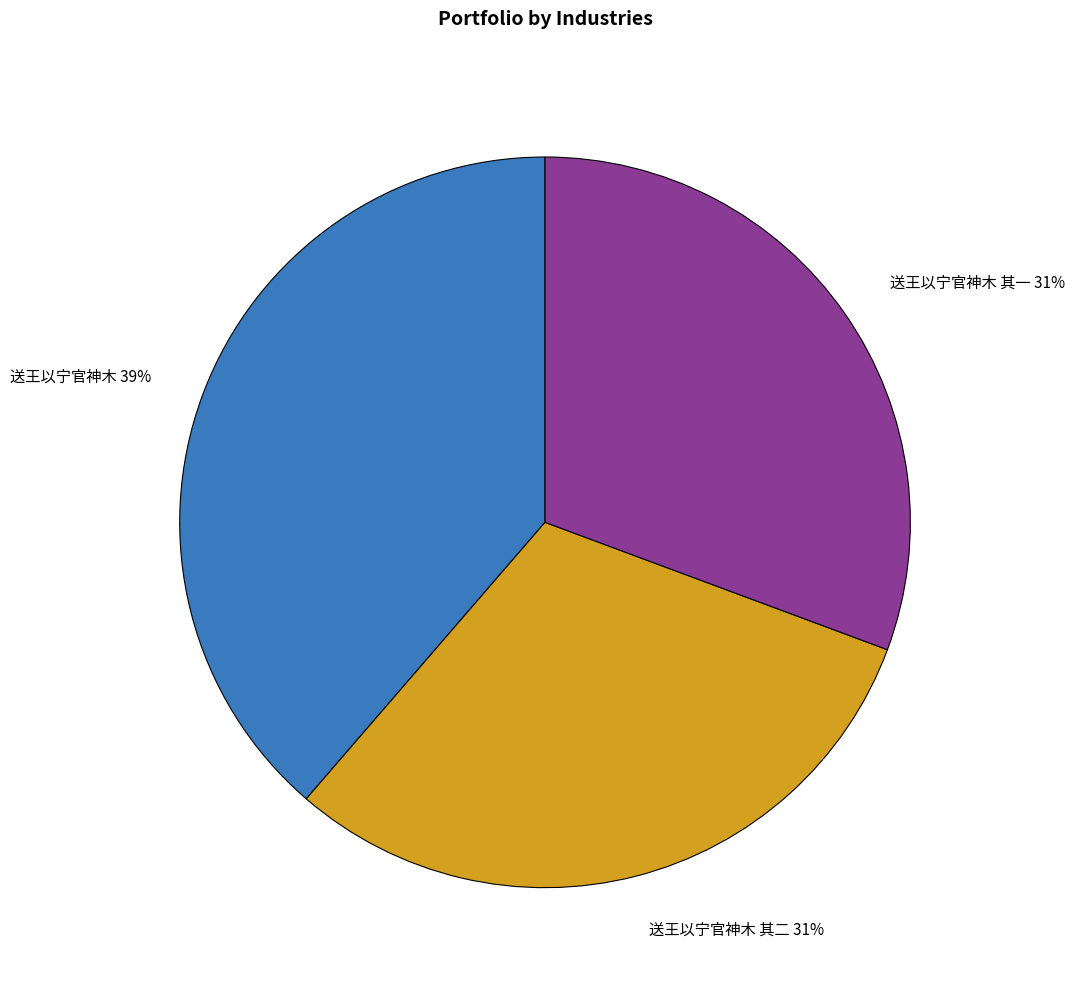

To the nearest percent, what portion does 送王以宁官神木 39% represent?

39%